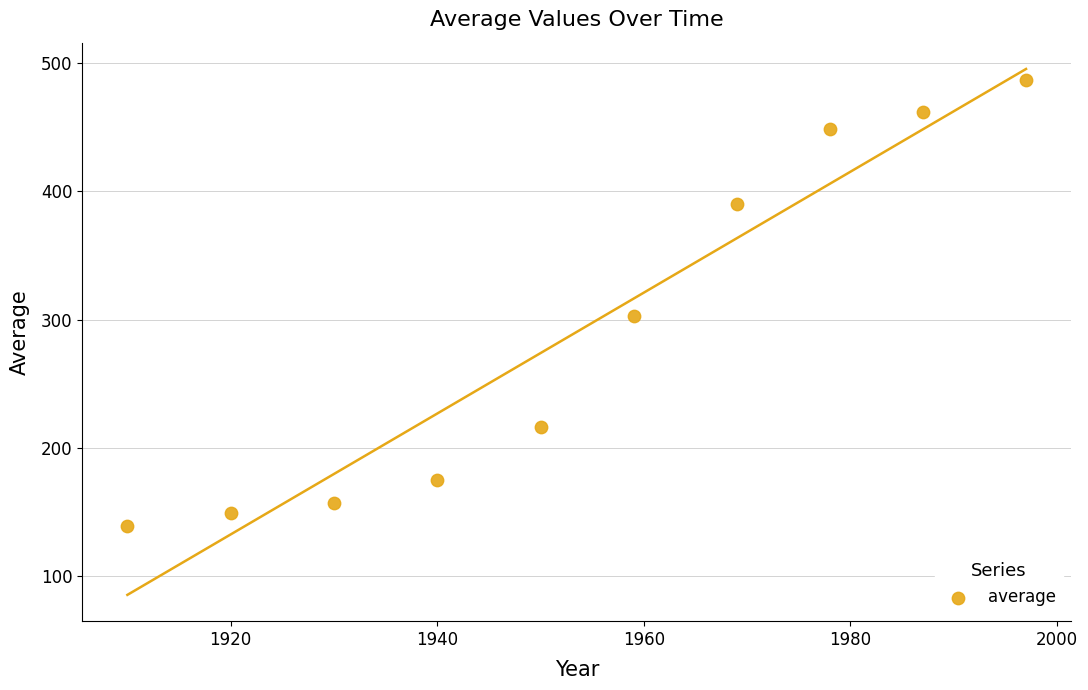

What Y value in the scatter plot is closest to 313?

303